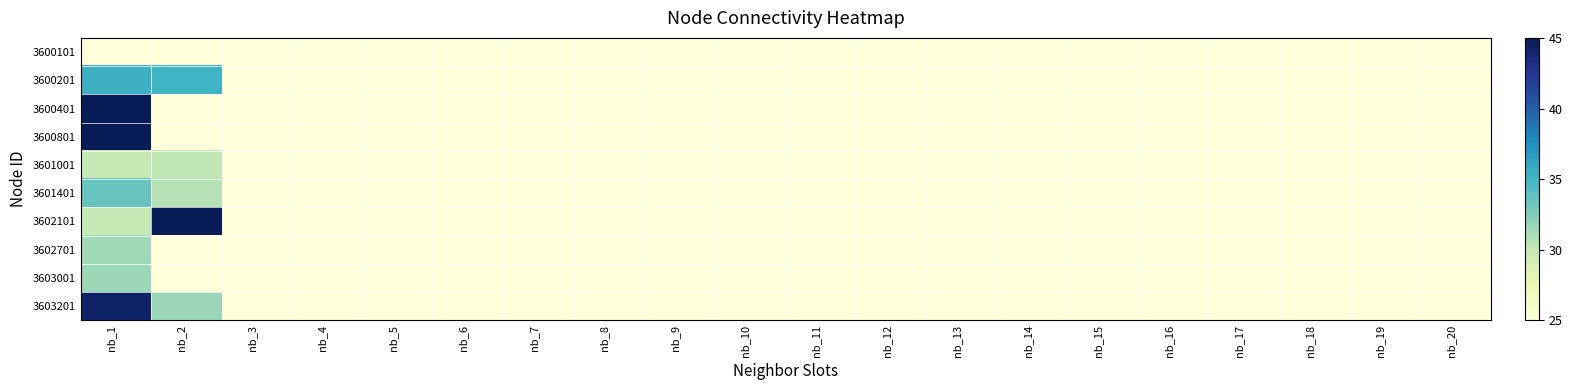

At which category is the sum across all series the highest?

nb_1